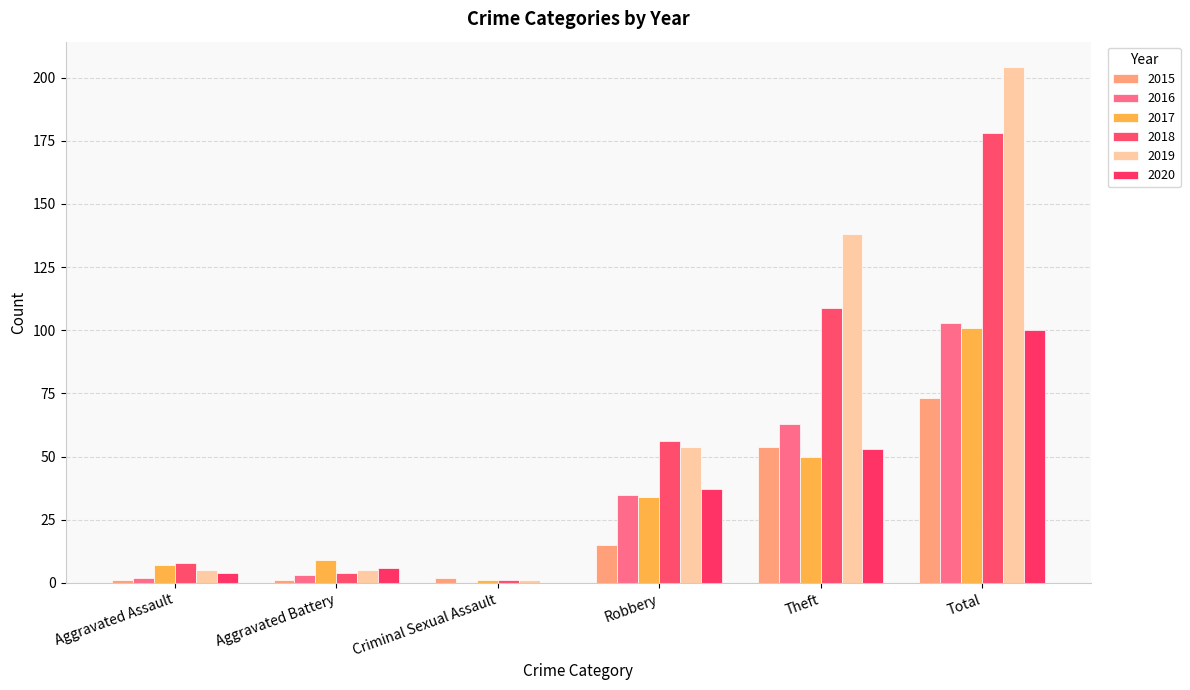

How many data points does each series have?

6